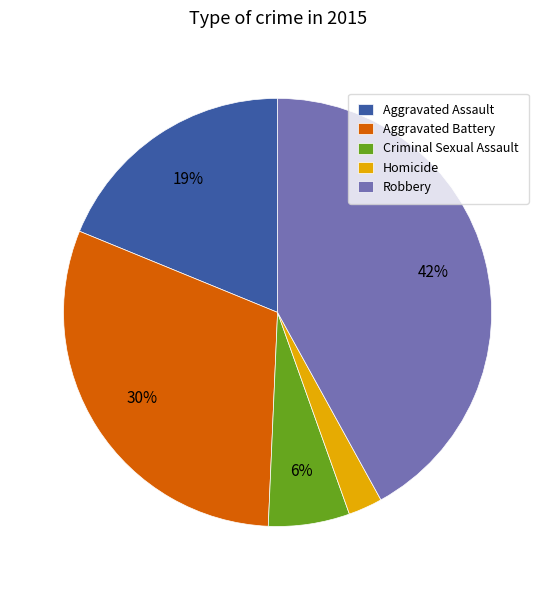

Do Aggravated Assault and Robbery together represent more than half of the pie?

Yes